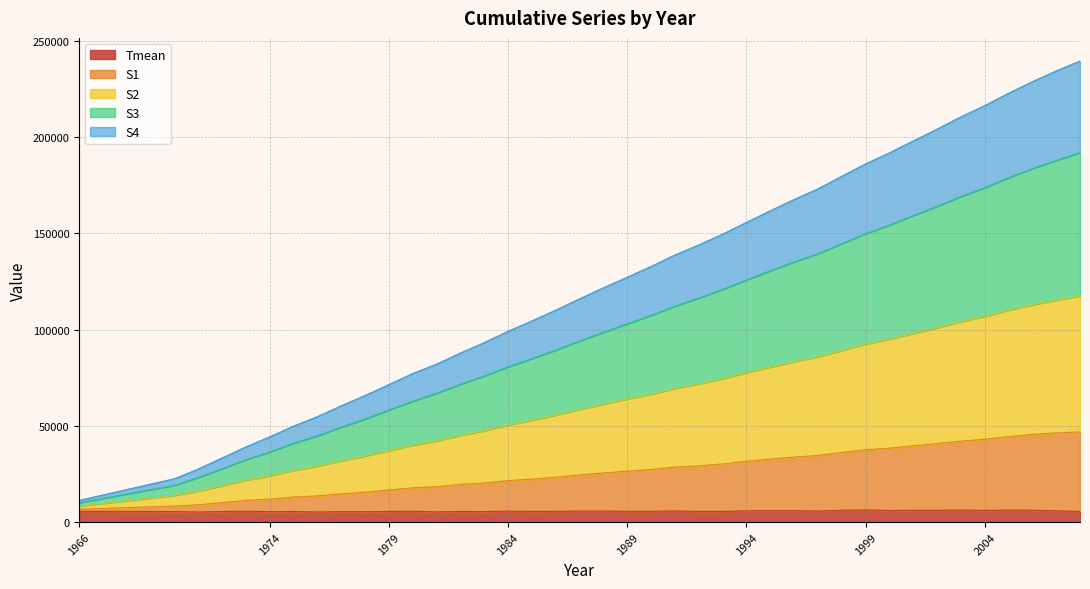

At which category is the sum across all series the highest?

2008